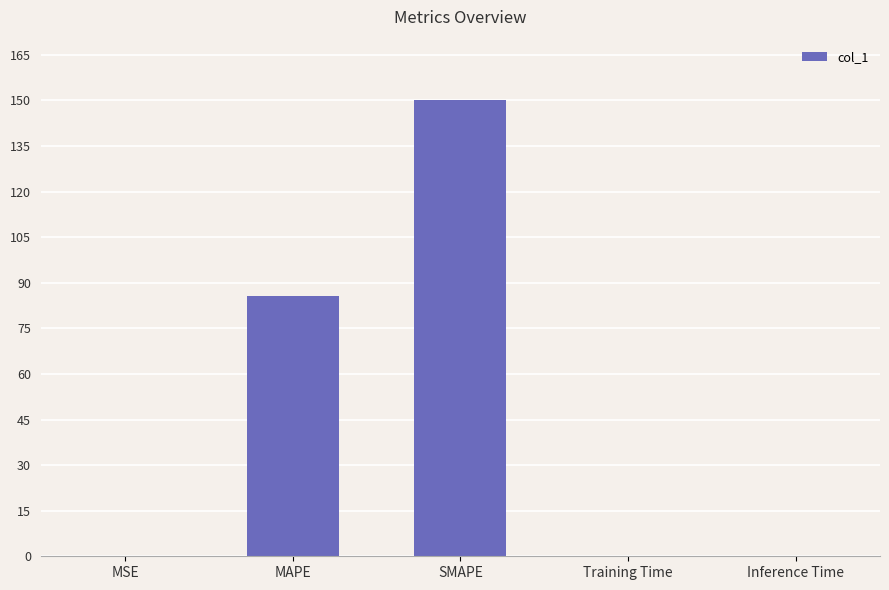

At which category does the chart reach its peak across all series?

SMAPE